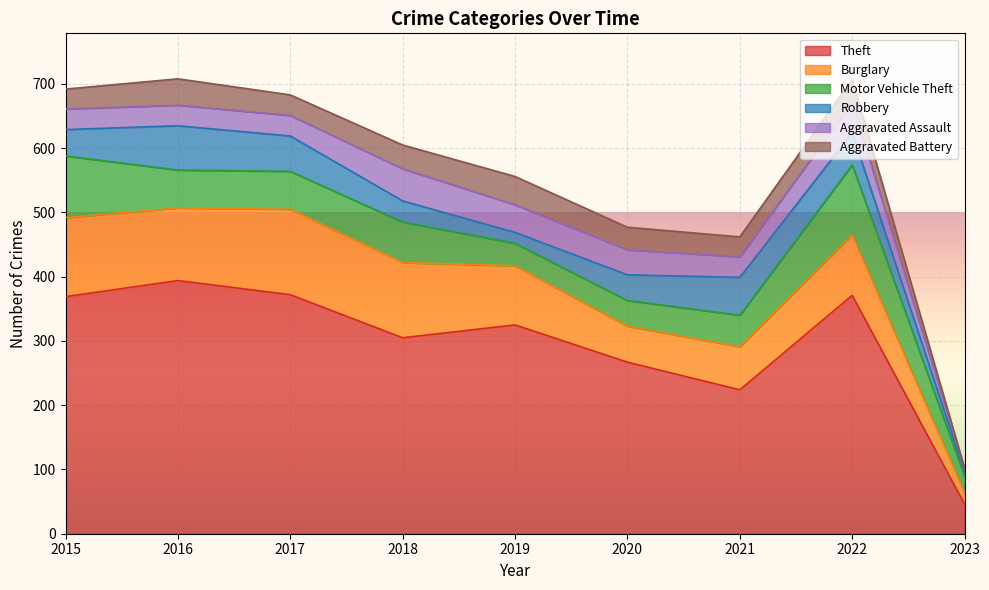

What is the total value across all series at 2017?

683